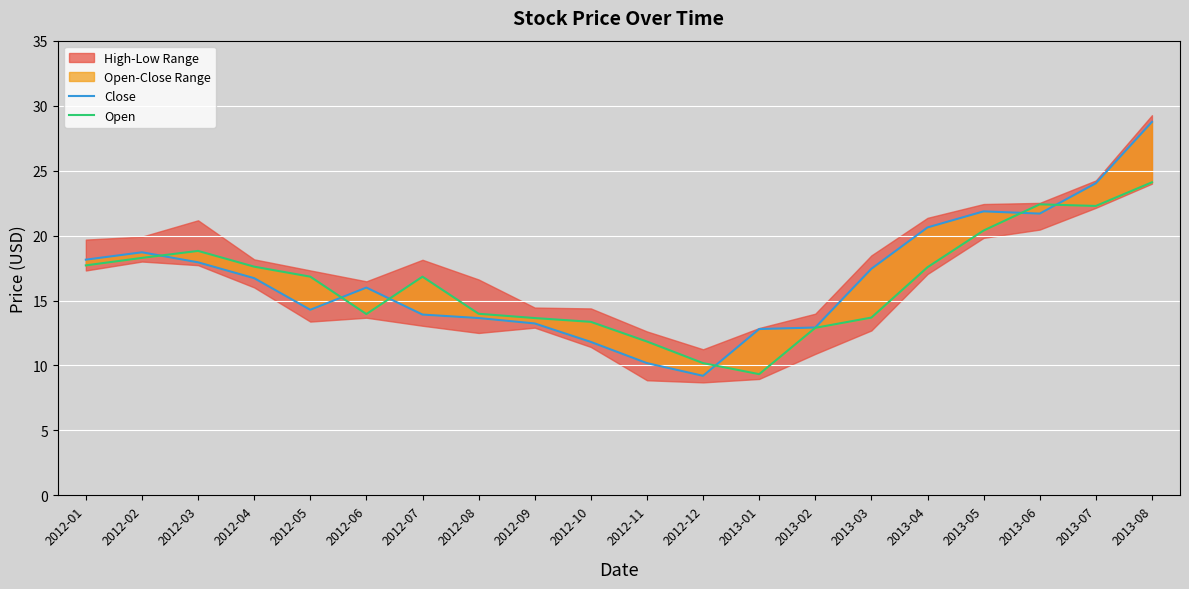

At which category is the sum across all series the highest?

2013-08